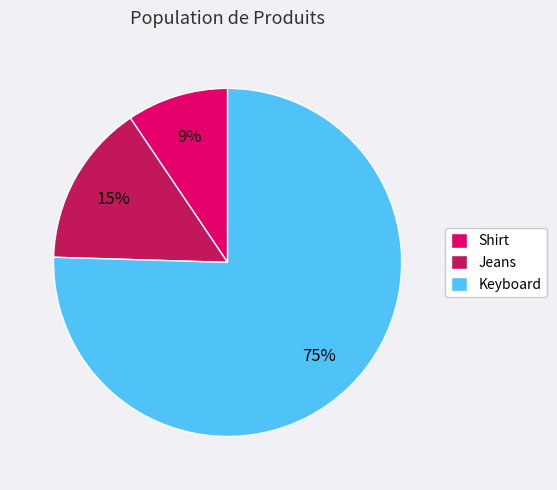

To the nearest percent, what portion does Jeans represent?

15%